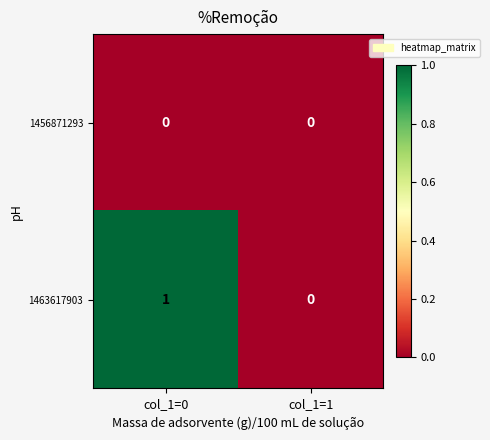

Rank the series by their maximum value, from lowest to highest.

1456871293, 1463617903